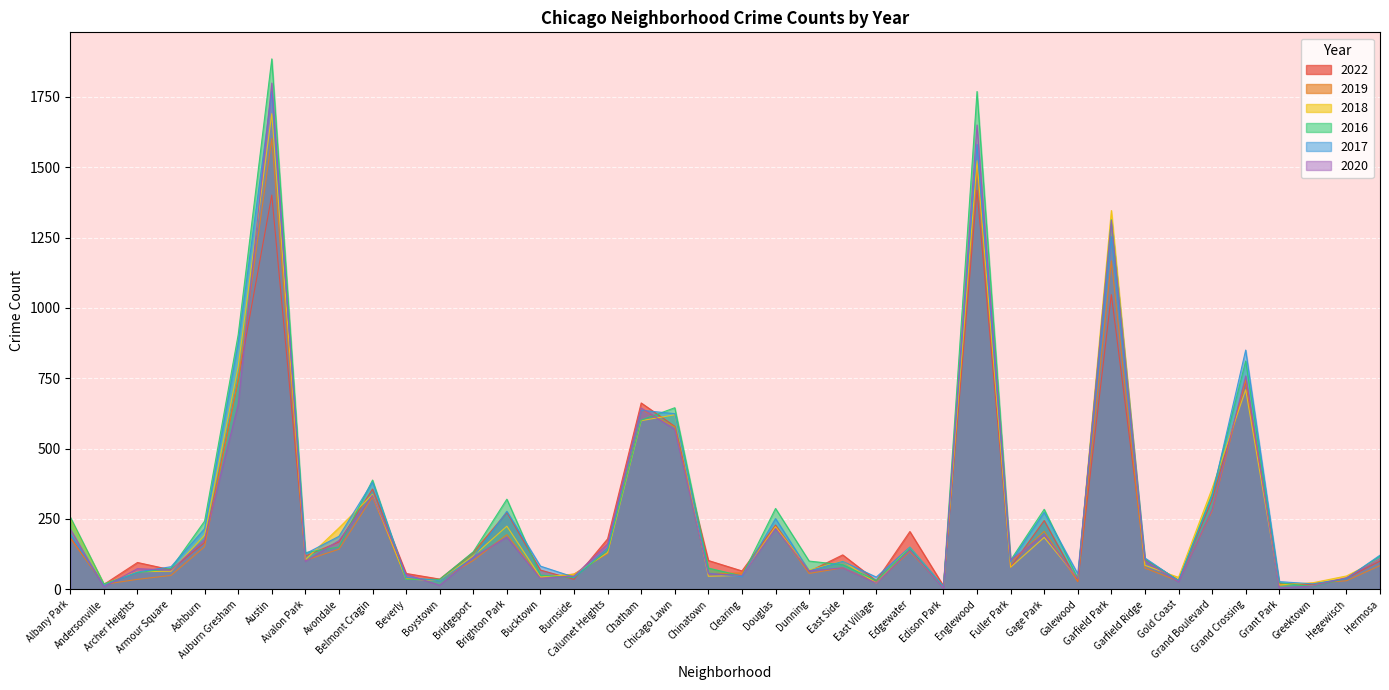

How many values in the 2022 series exceed 118?

19